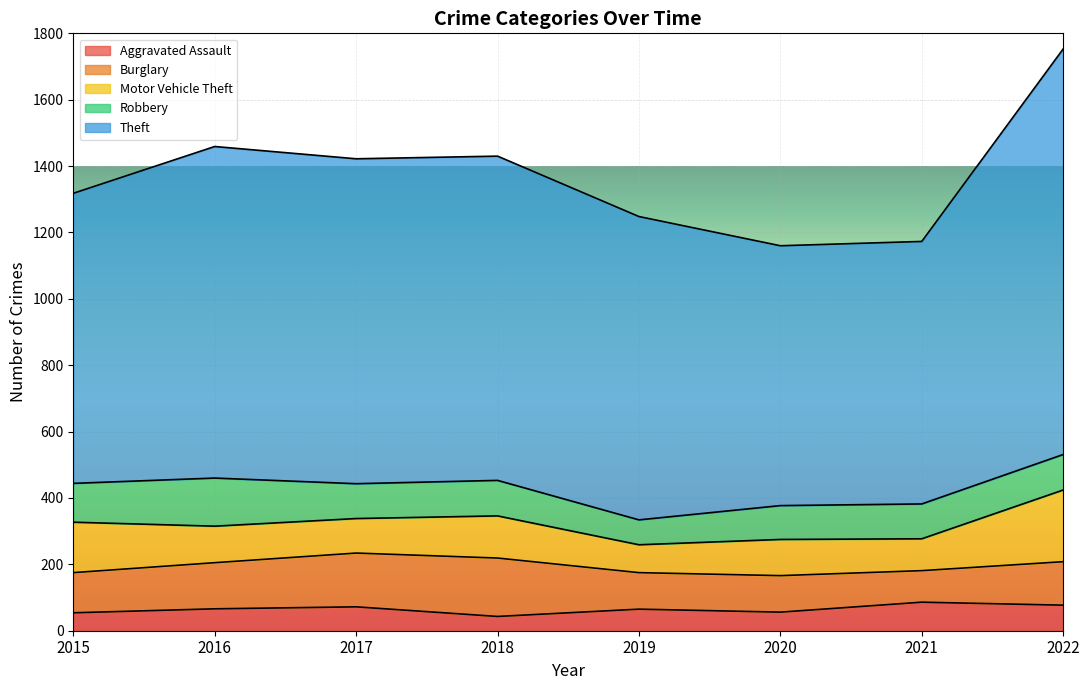

Where do Motor Vehicle Theft and Robbery first cross each other?

2015 and 2016